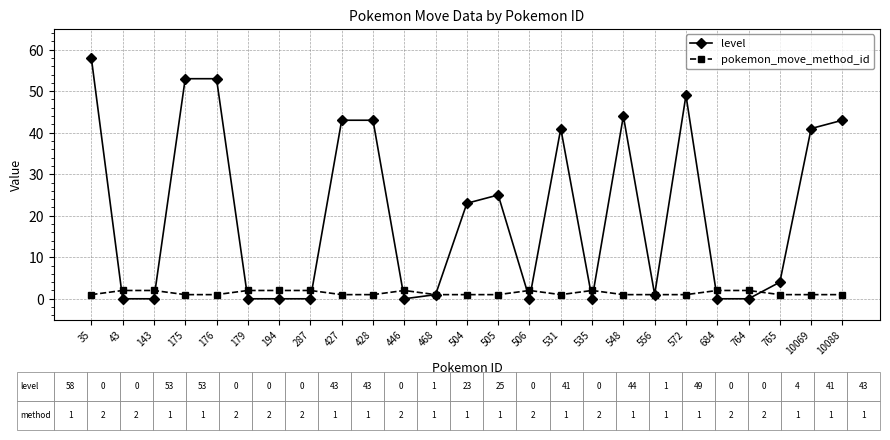

What is the value of the pokemon_move_method_id point at the 18th from the left?

1